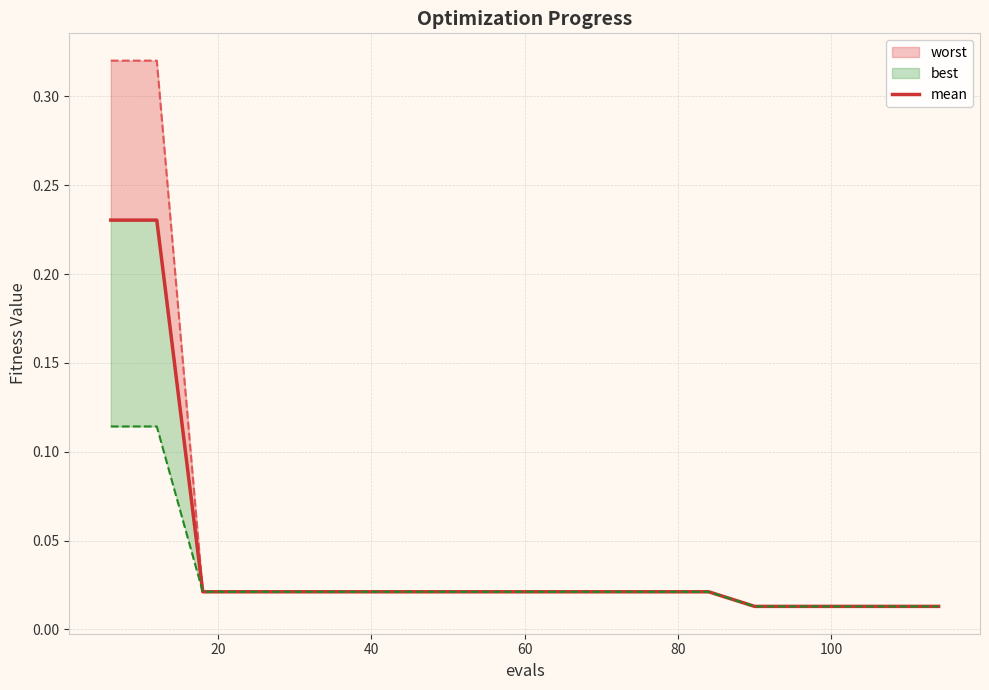

The chart shows a value of 0.0 at 7. True or false?

False